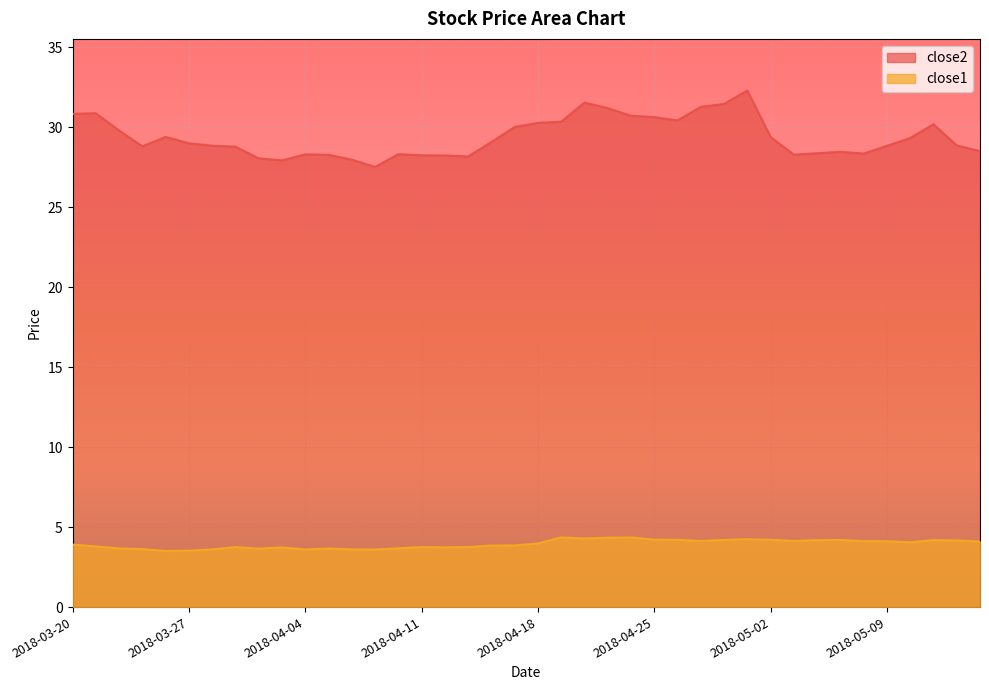

Is it true that close1 equals 2.1 at 2018-04-09?

False